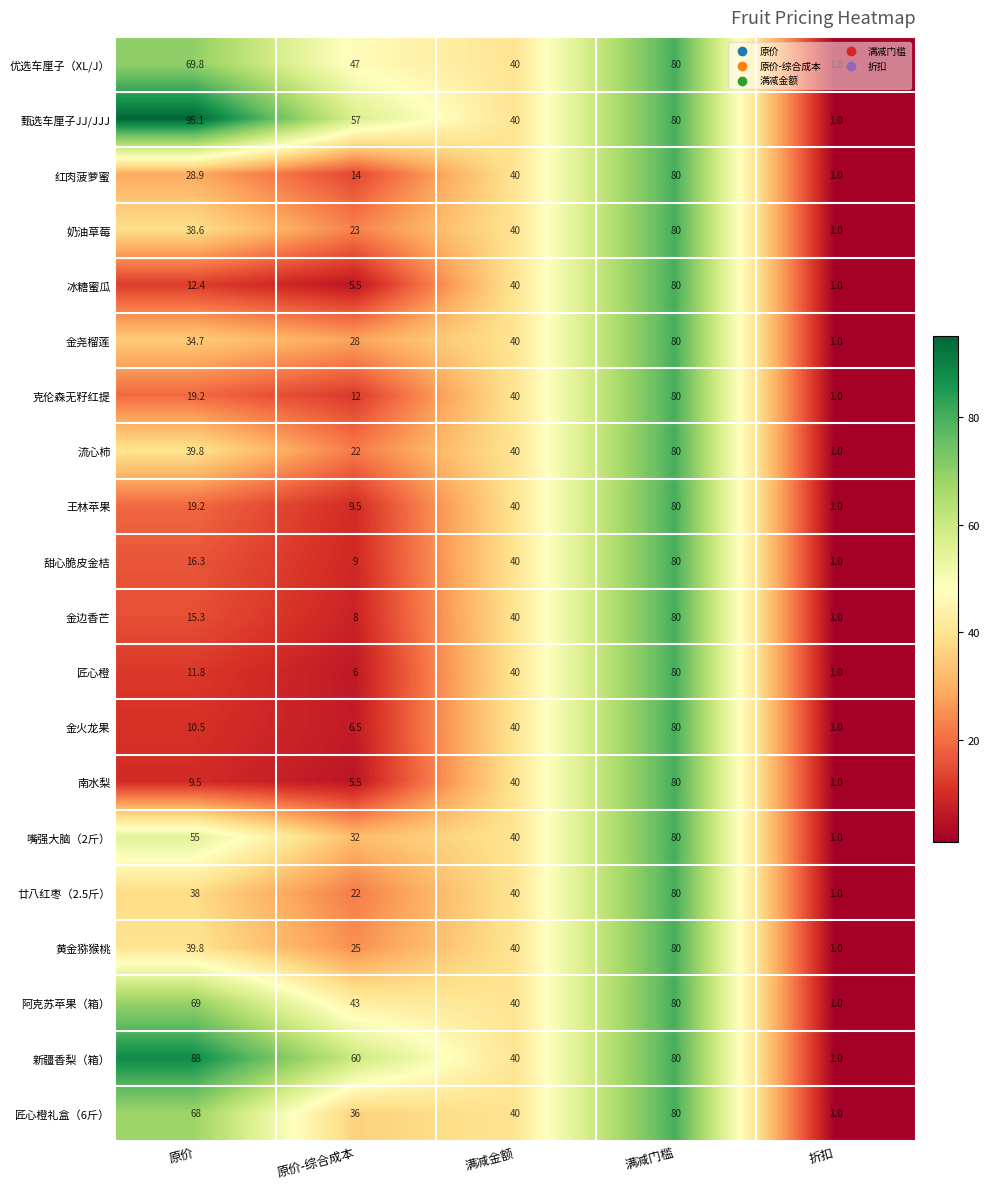

Rank the categories by 甜心脆皮金桔 value from lowest to highest.

折扣, 原价-综合成本, 原价, 满减金额, 满减门槛